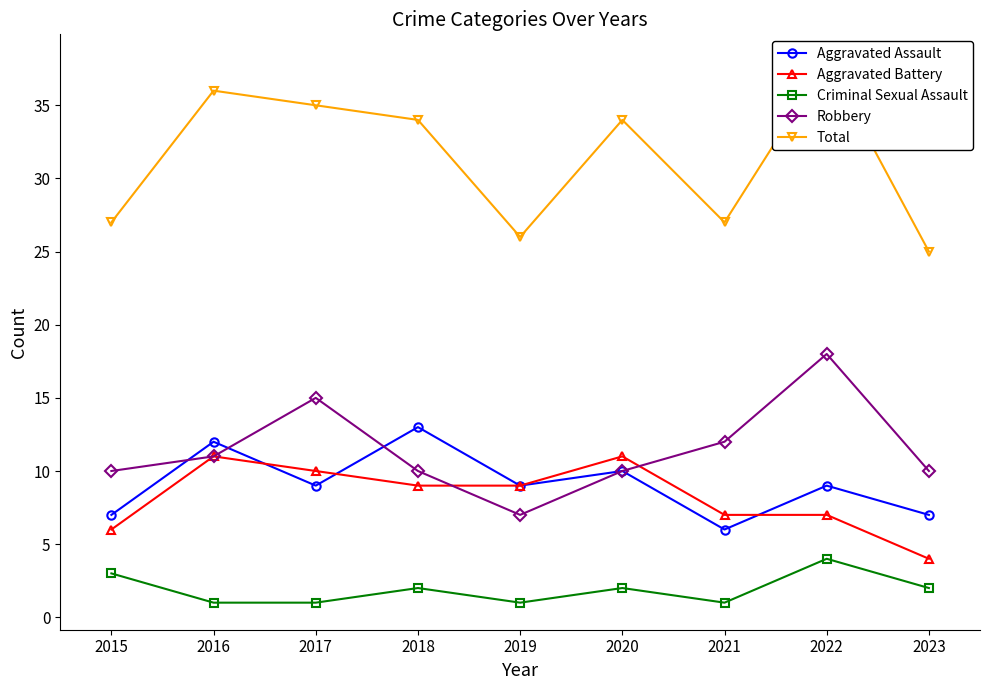

Is the value of Criminal Sexual Assault at 2022 greater than the value of Total at 2016?

No